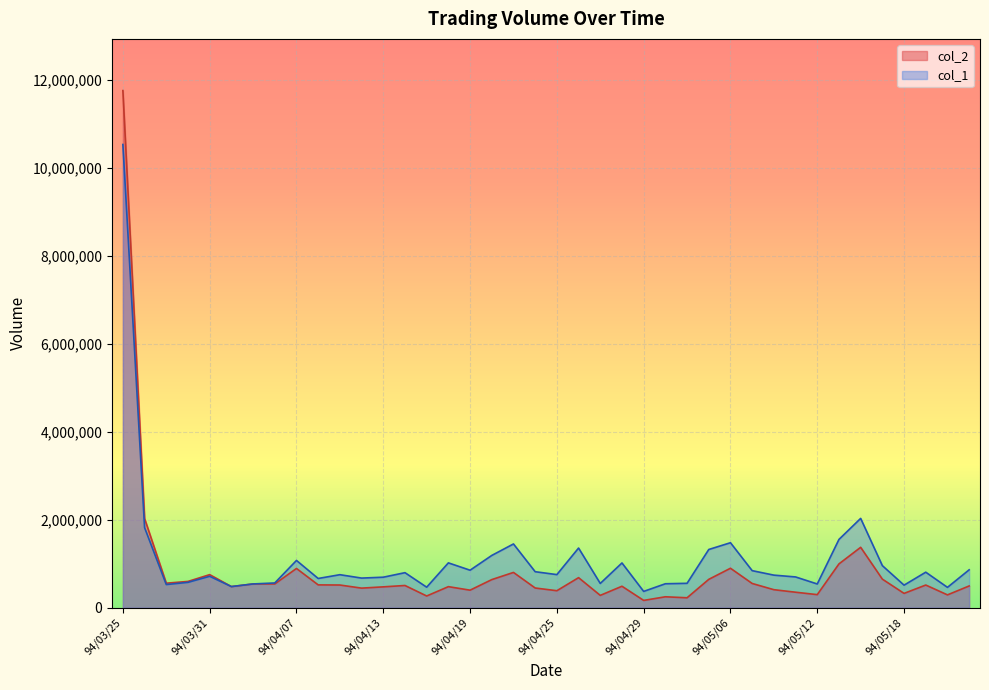

In col_1, how many points are lower than both neighbors (excluding endpoints)?

12